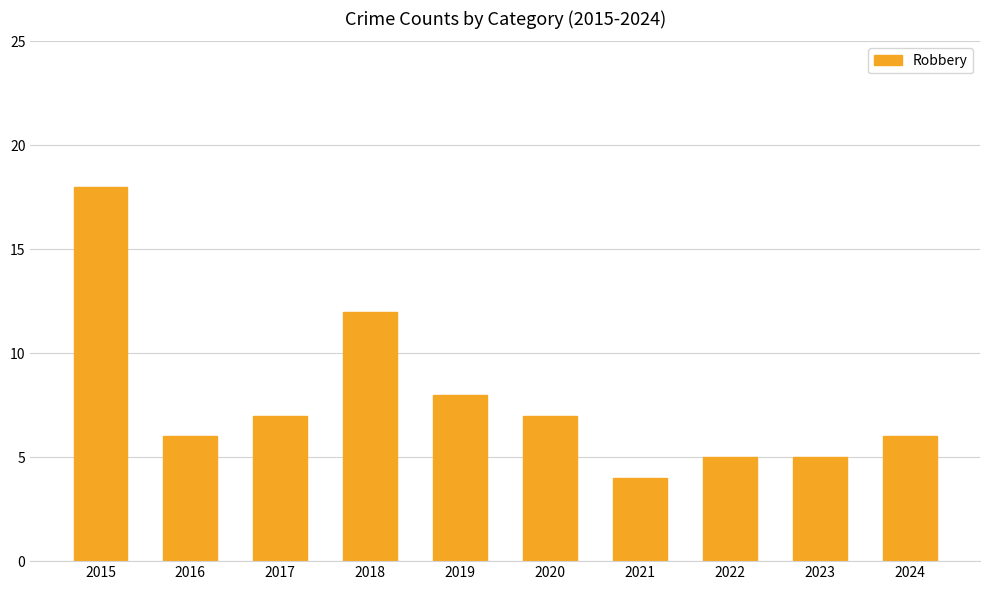

Where does the data first go above 7?

2015